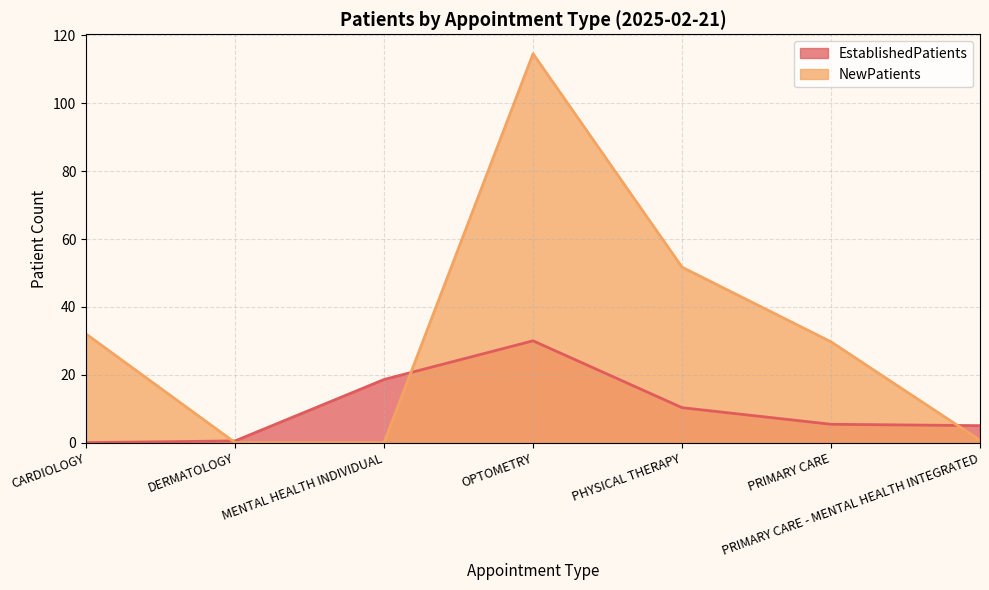

True or false: EstablishedPatients has more than 2 interior local peaks.

False